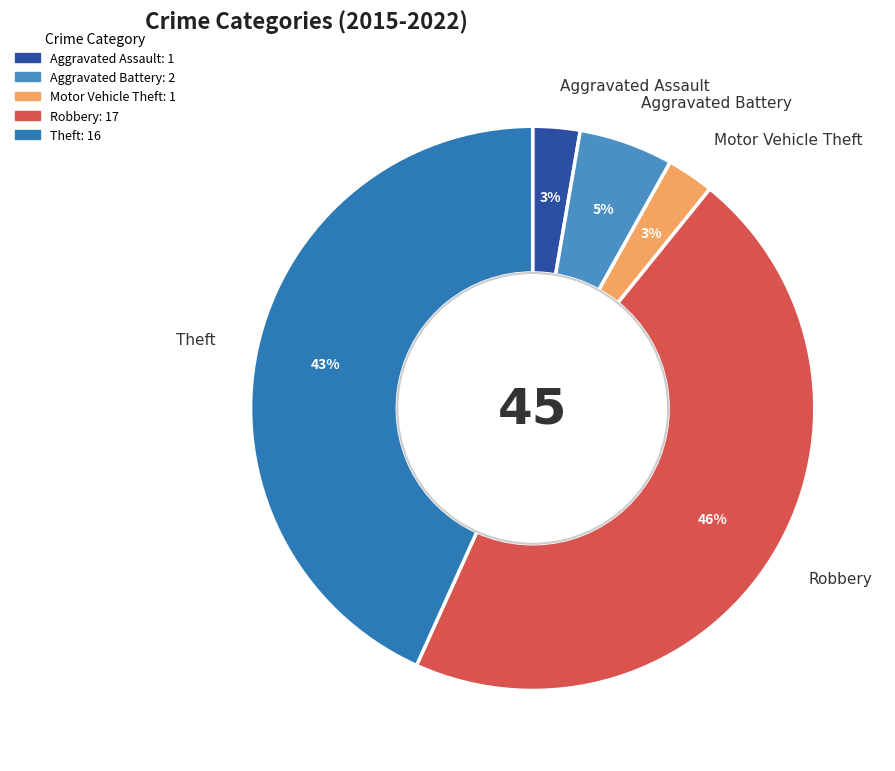

To the nearest percent, what percentage of the pie is Aggravated Battery?

5%